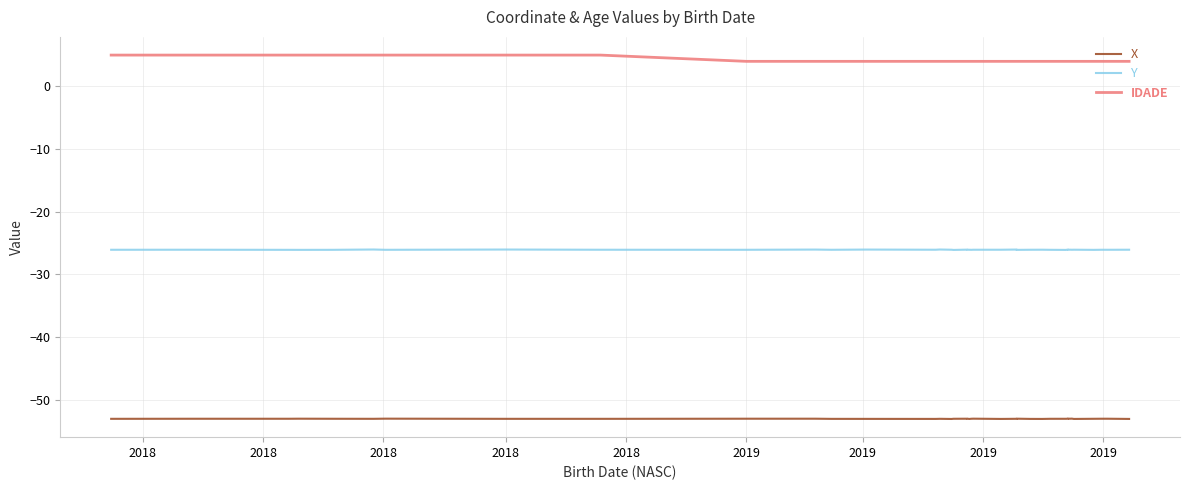

True or false: Y and IDADE cross at least once.

False